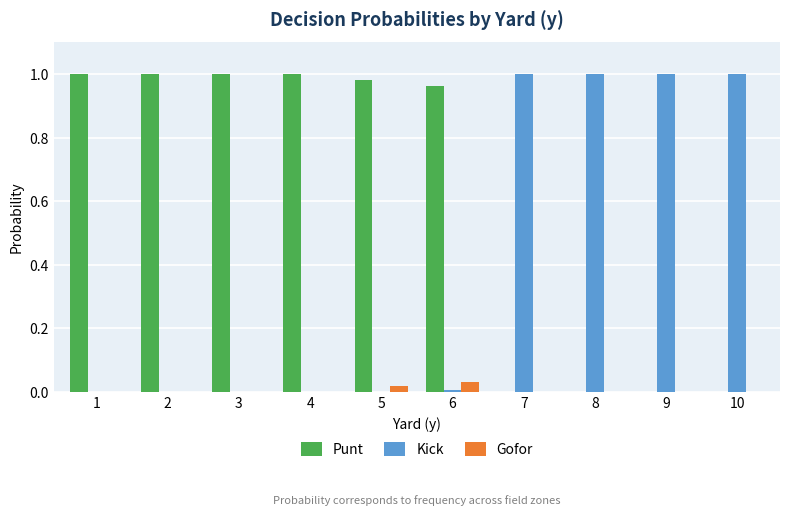

True or false: Kick has a value of 1.0 at 9.

True